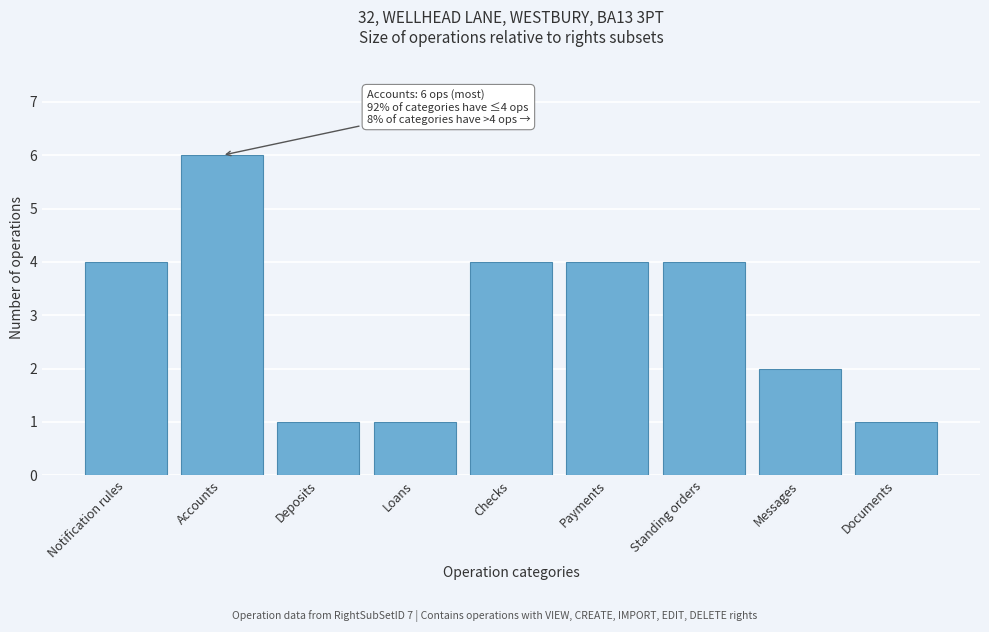

Reading left to right, extract all data points from this chart.

4	6	1	1	4	4	4	2	1